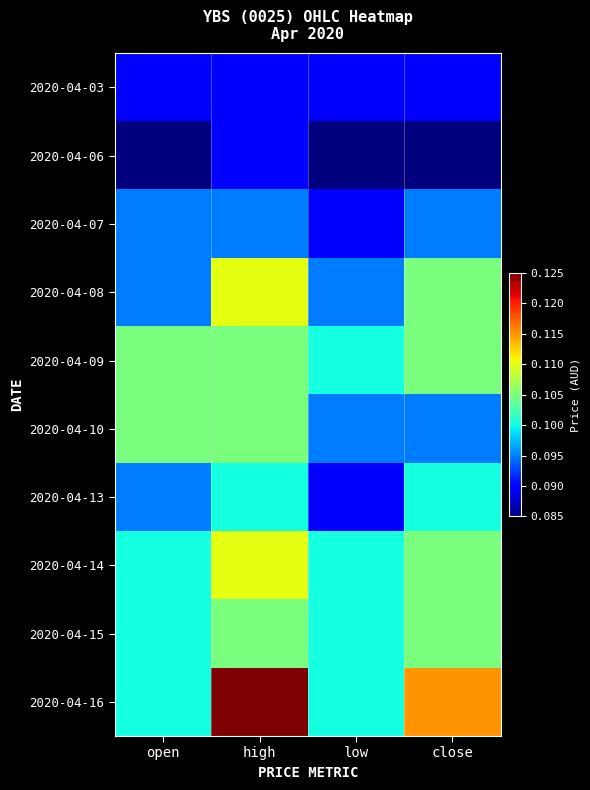

Reading left to right, extract all data points from this chart.

2020-04-03: open=0.1	high=0.1	low=0.1	close=0.1
2020-04-06: open=0.1	high=0.1	low=0.1	close=0.1
2020-04-07: open=0.1	high=0.1	low=0.1	close=0.1
2020-04-08: open=0.1	high=0.1	low=0.1	close=0.1
2020-04-09: open=0.1	high=0.1	low=0.1	close=0.1
2020-04-10: open=0.1	high=0.1	low=0.1	close=0.1
2020-04-13: open=0.1	high=0.1	low=0.1	close=0.1
2020-04-14: open=0.1	high=0.1	low=0.1	close=0.1
2020-04-15: open=0.1	high=0.1	low=0.1	close=0.1
2020-04-16: open=0.1	high=0.1	low=0.1	close=0.1